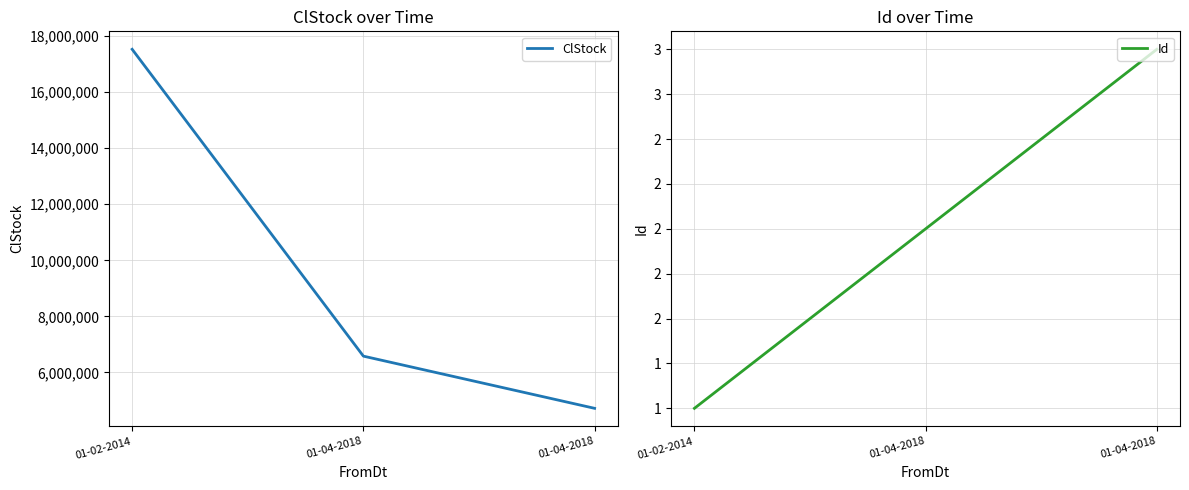

What are all the series names shown in the legend?

ClStock, Id